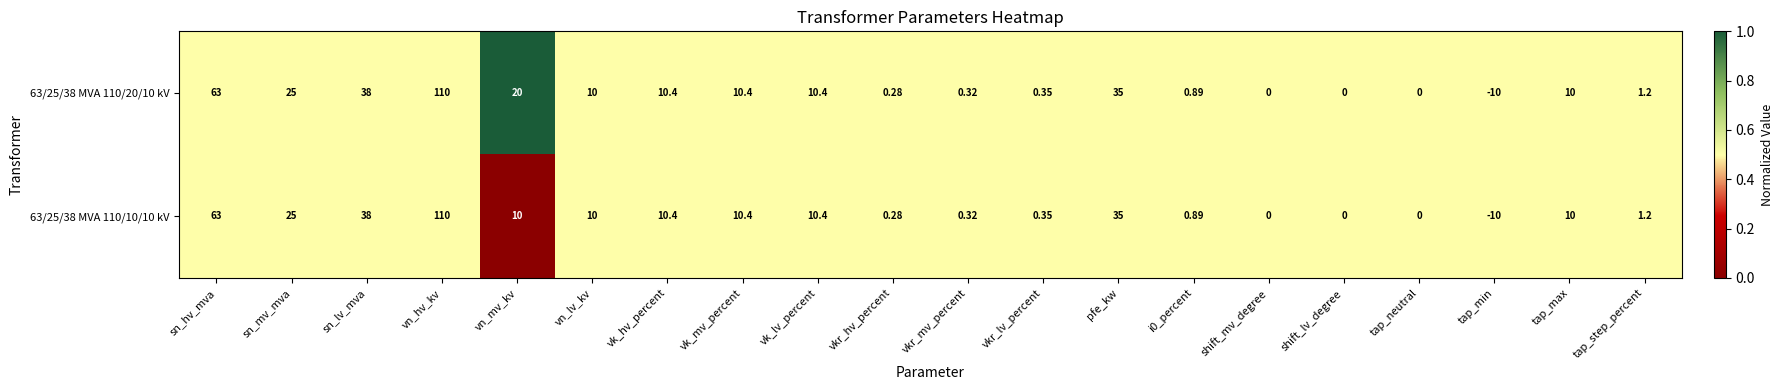

Which category has the lowest value across all series?

tap_min